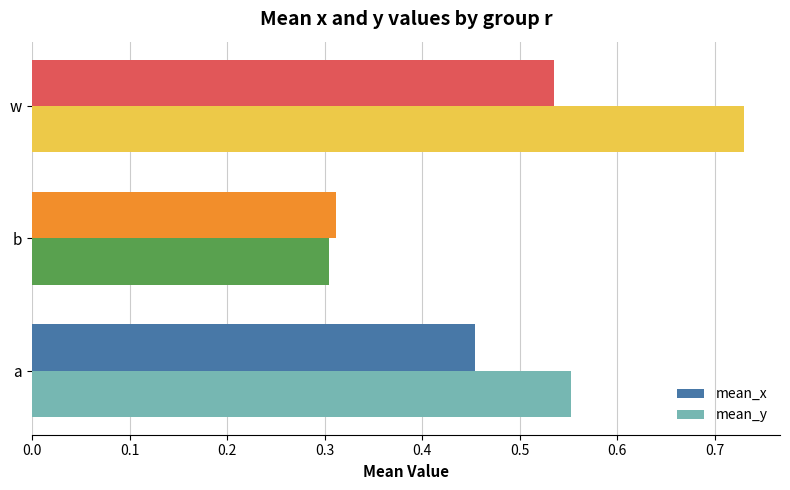

At which category is the sum across all series the highest?

w